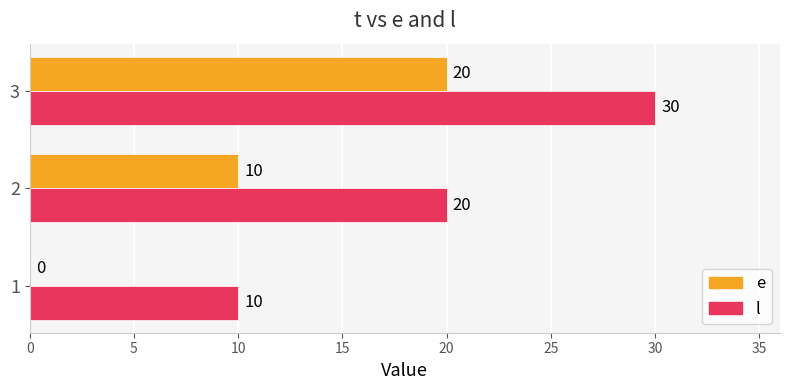

The l series shows 30 at 3. True or false?

True